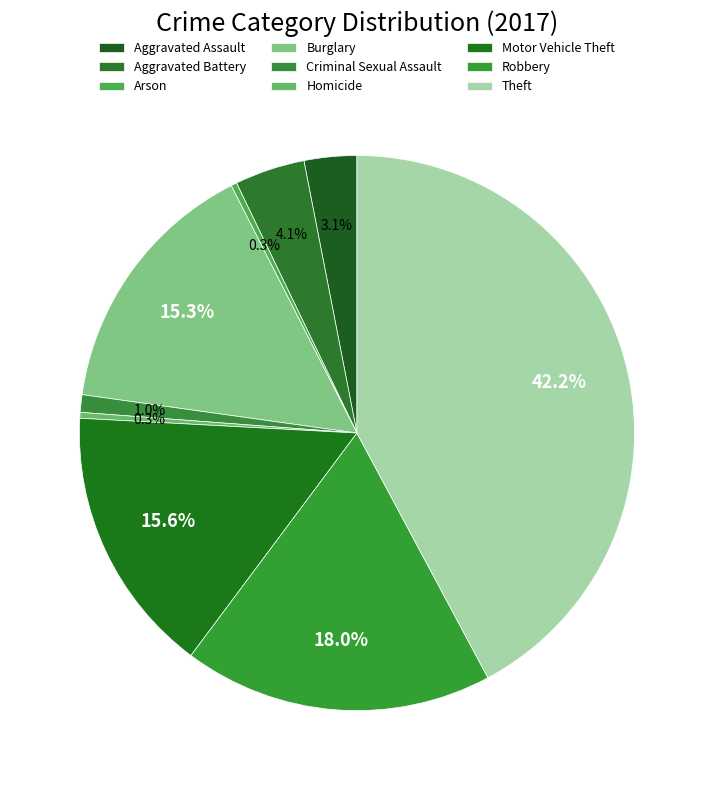

Count the number of slices in the pie.

9